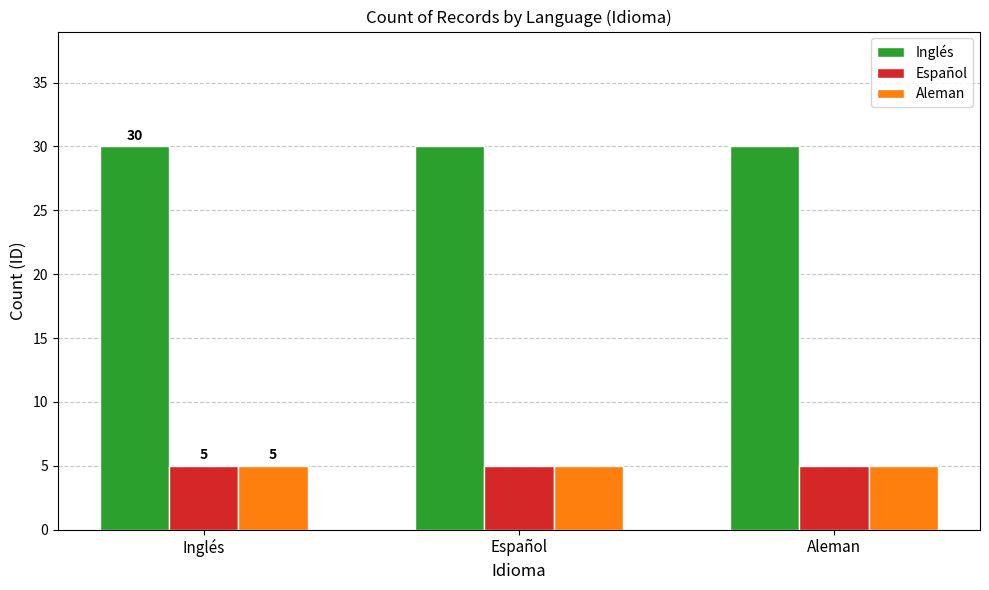

What is the difference between the highest and lowest values at Aleman?

25